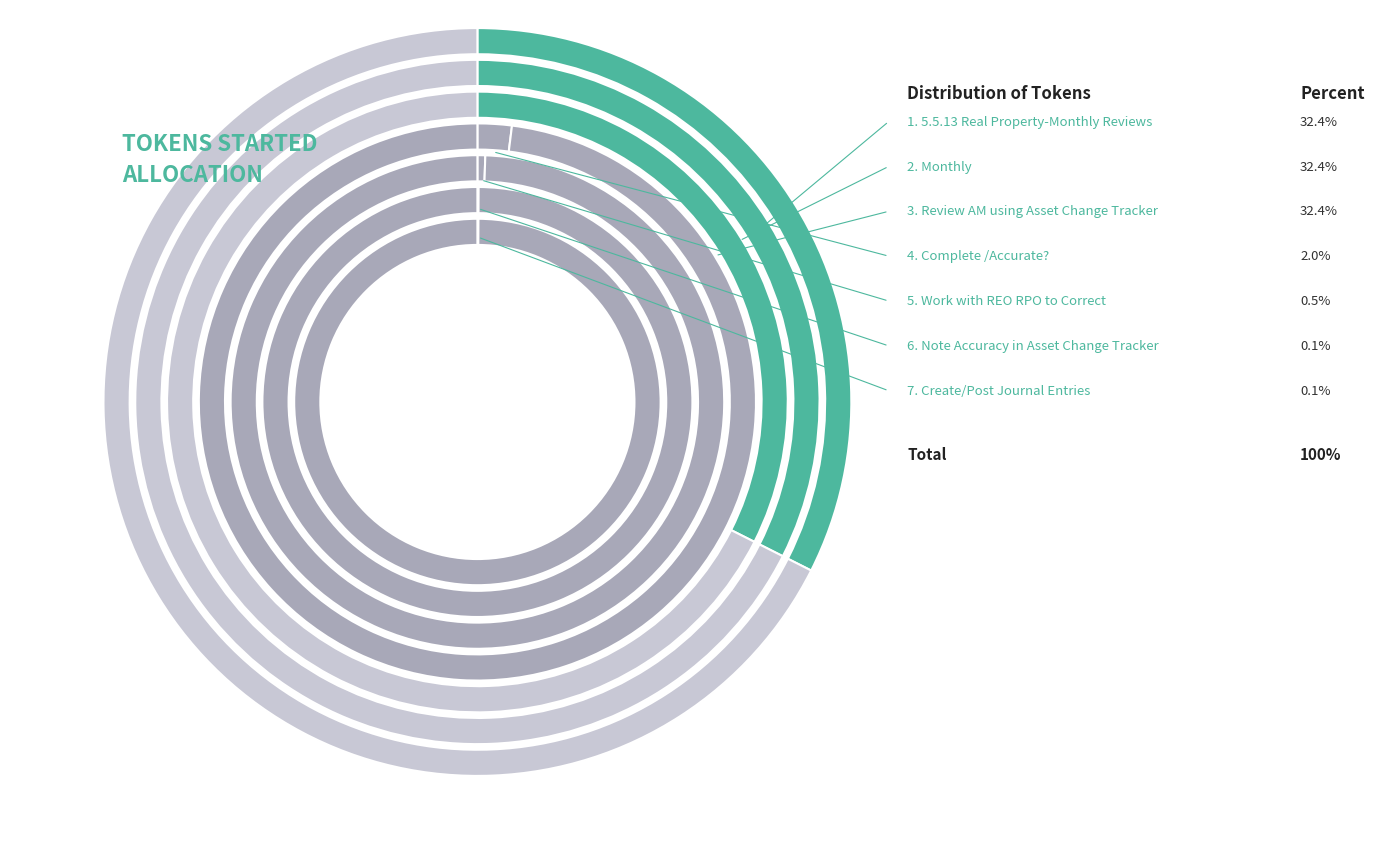

How many segments does this pie chart have?

7